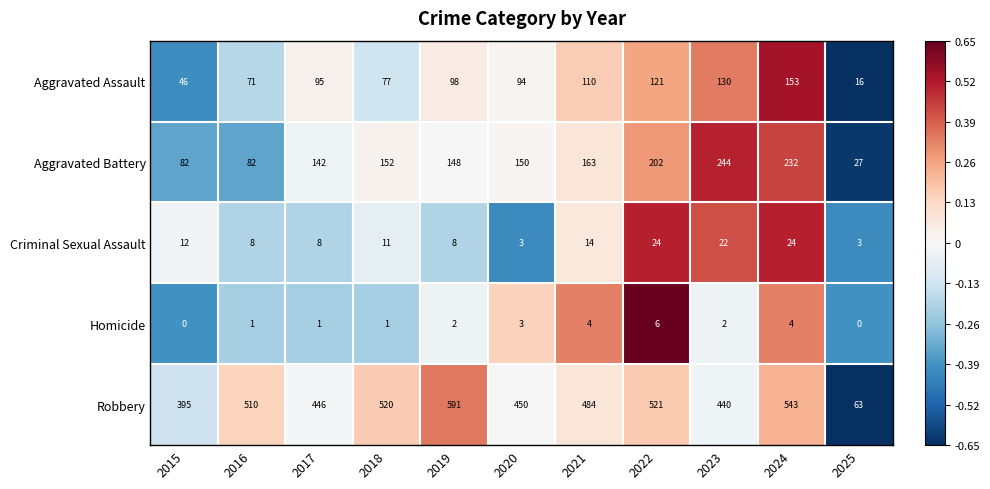

At how many categories does at least one series exceed 1?

11